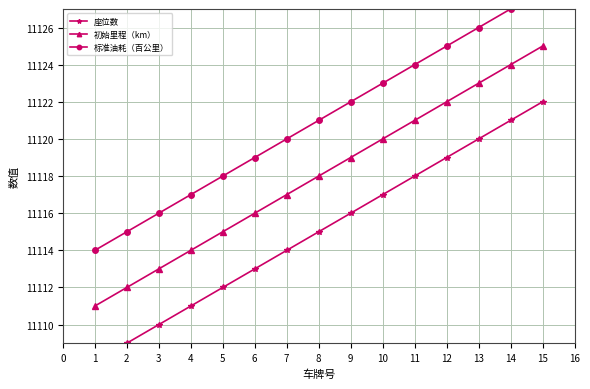

What is the value of the 标准油耗（百公里） point at the 2nd from the left?

11115